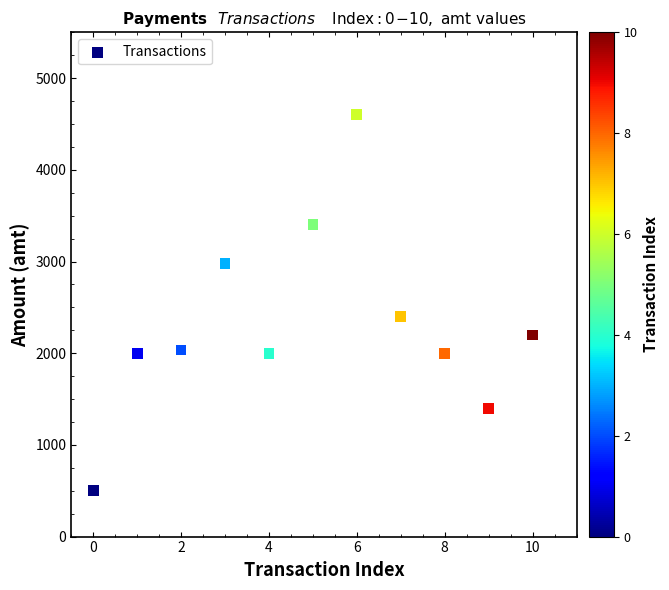

What is the average Y value?

2320